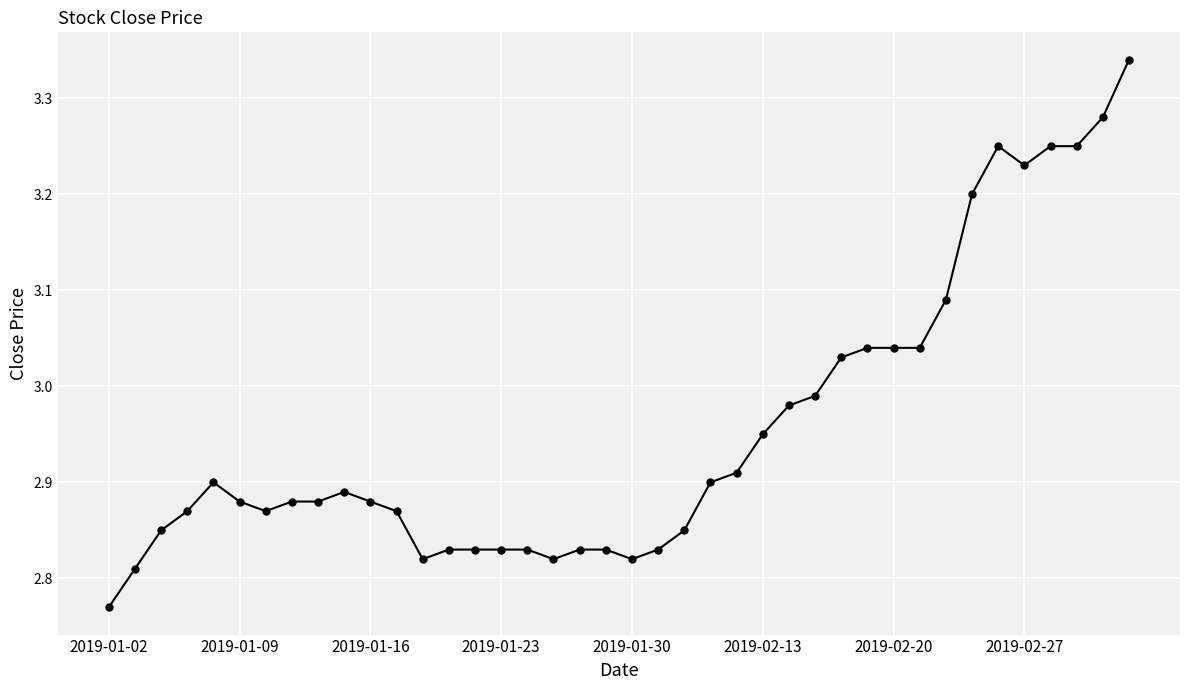

What is the difference between the maximum and minimum values?

0.6